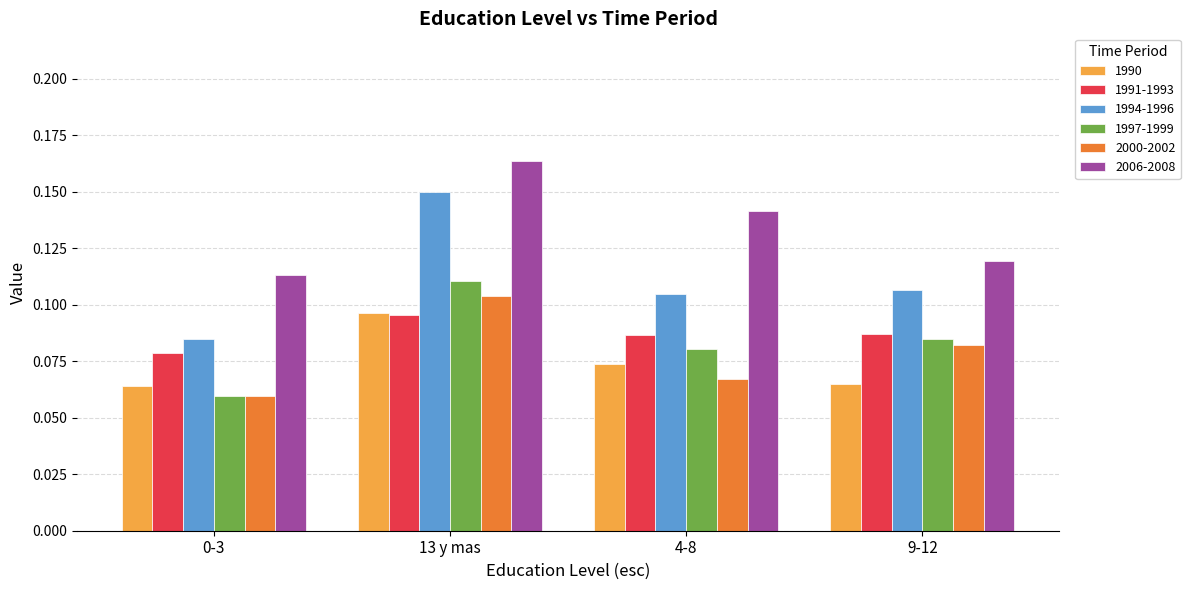

Count the 1997-1999 values in the range 0 to 1.

4